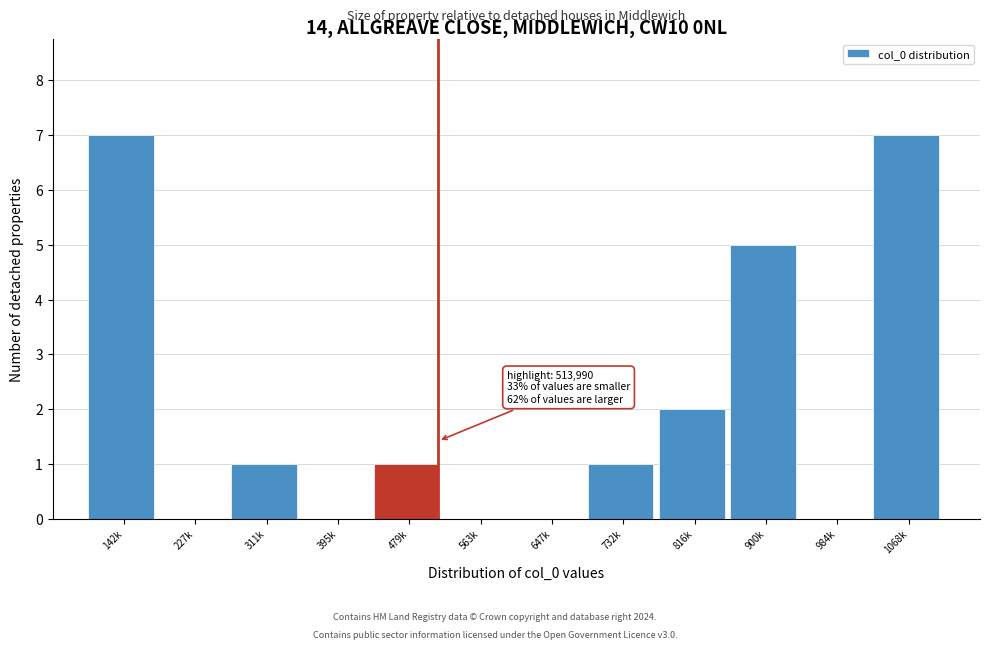

Reading left to right, extract all data points from this chart.

142k=7	227k=0	311k=1	395k=0	479k=1	563k=0	647k=0	732k=1	816k=2	900k=5	984k=0	1068k=7